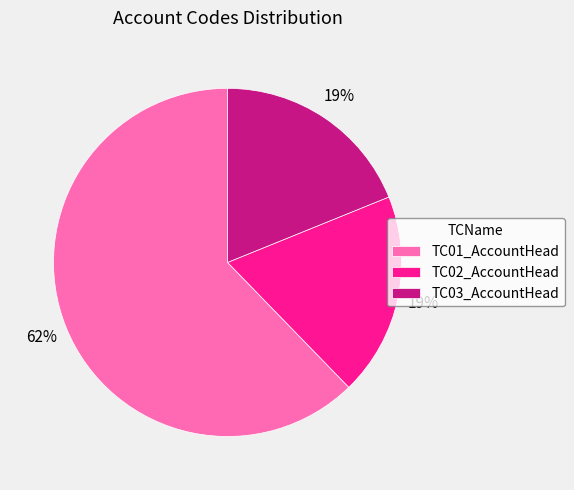

What is the ratio of the value at TC03_AccountHead to the value at TC02_AccountHead?

1.0